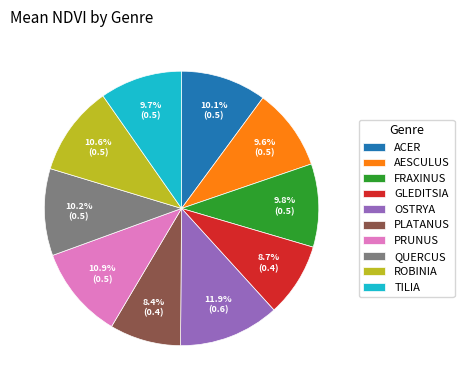

The ACER slice represents 1% of the pie. True or false?

False